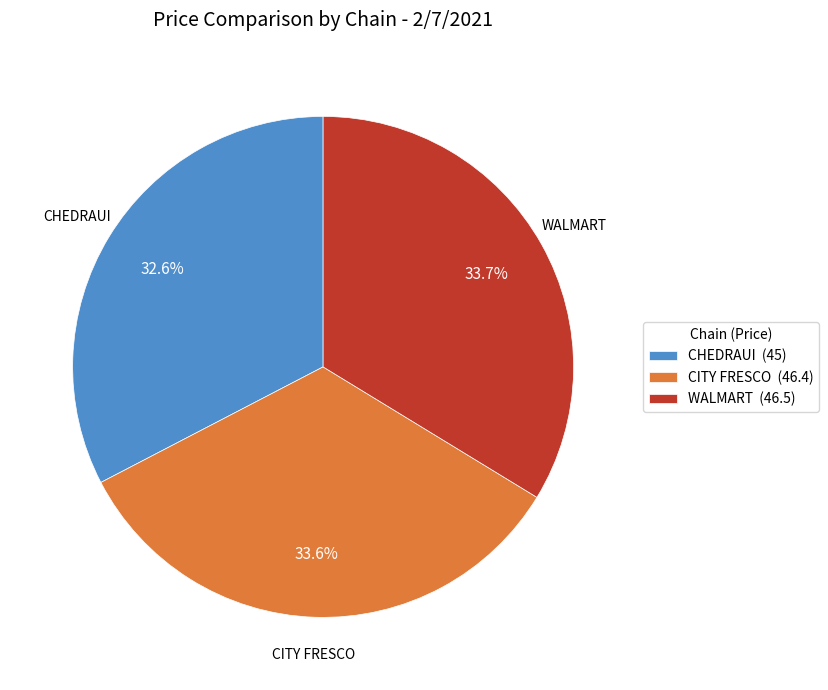

What is the smallest slice in the pie chart?

CHEDRAUI (45)